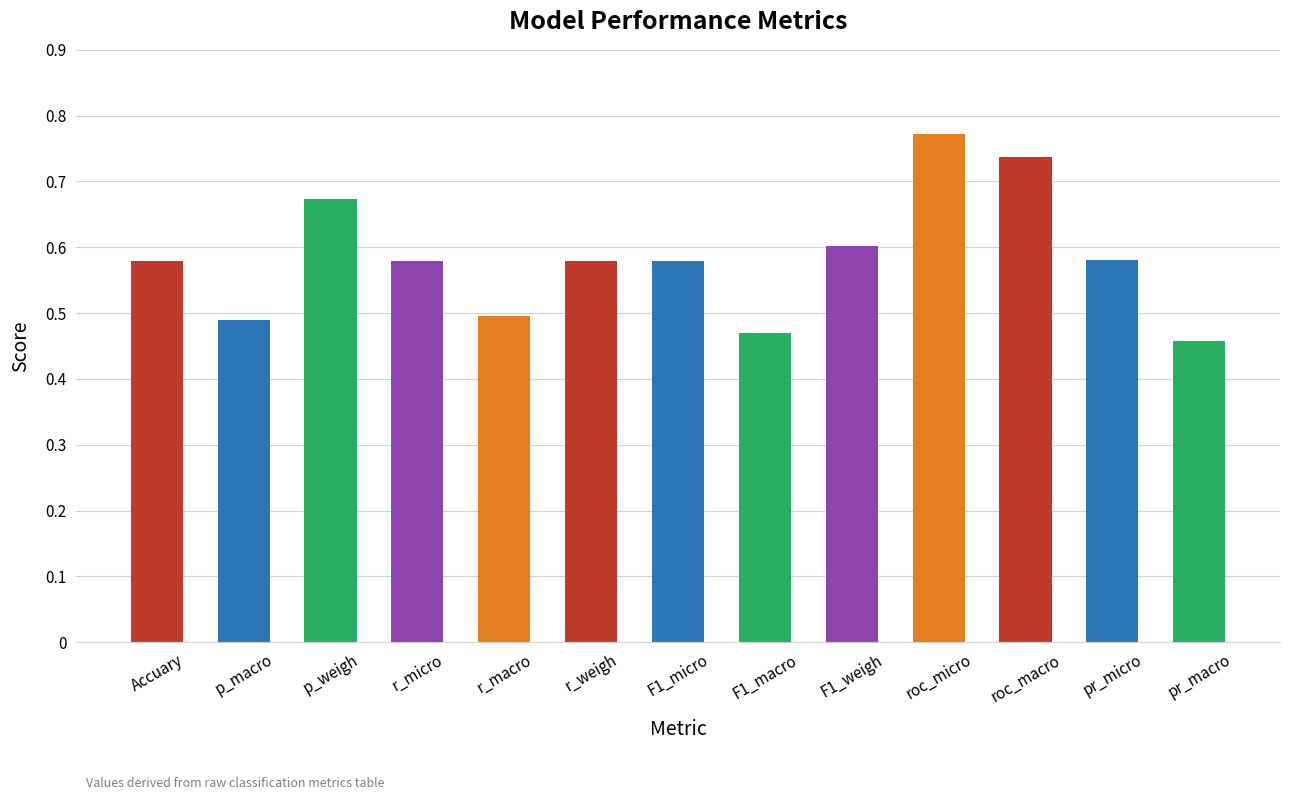

What is the label of the 13th bar from the left?

pr_macro